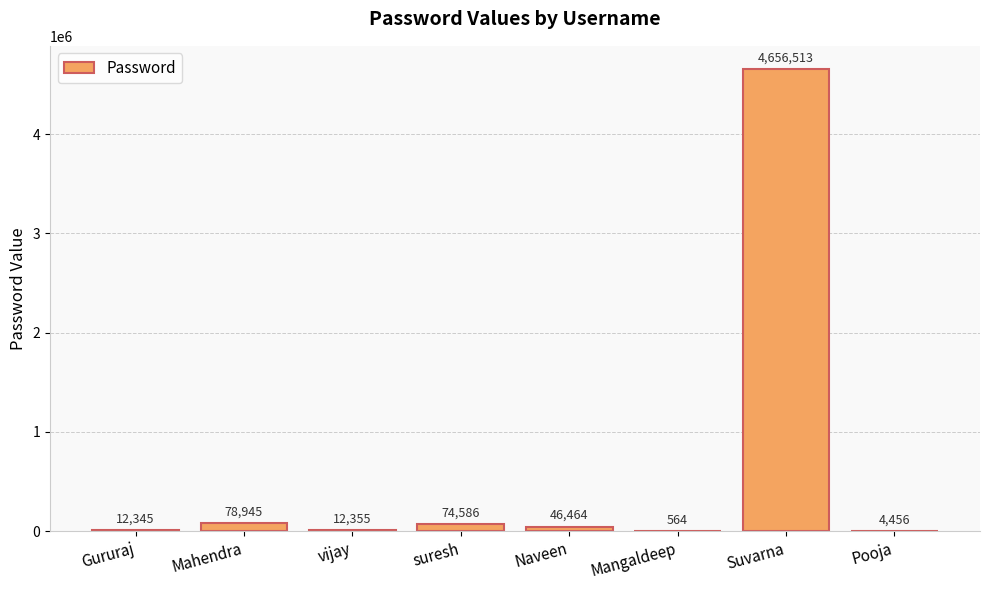

Are the bars horizontal?

No